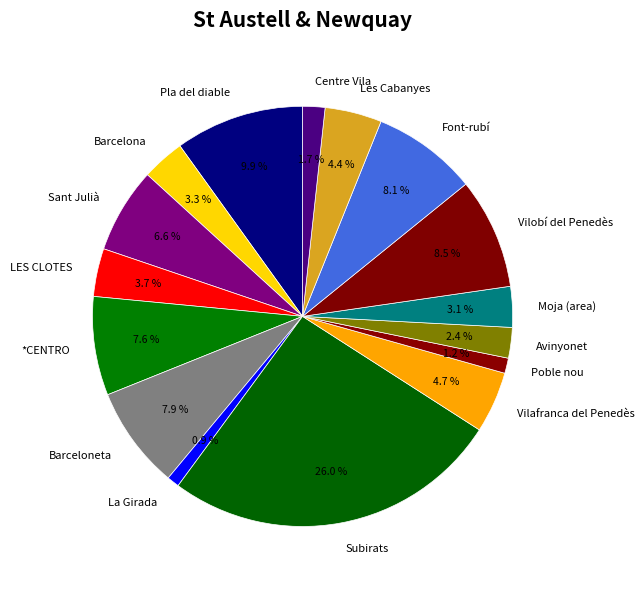

What portion of the pie excludes Barcelona?

96.7%